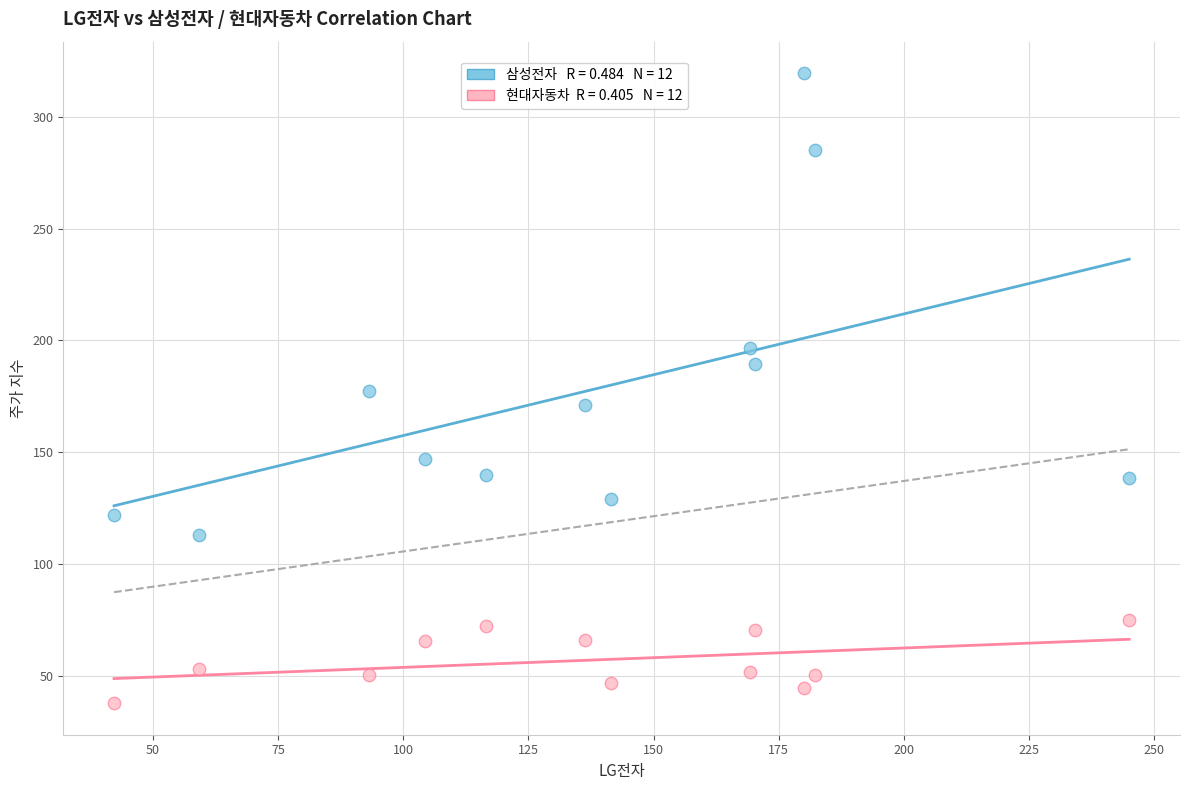

Across all data points, what is the range of X values (max minus min)?

202.8